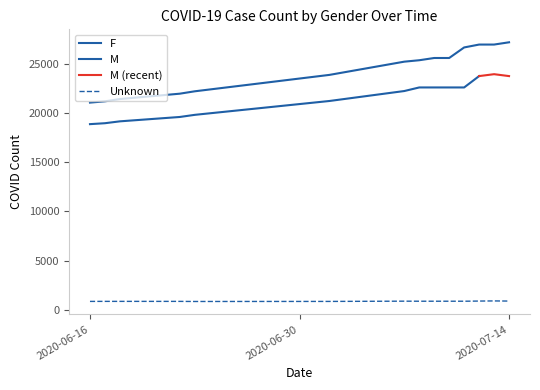

How many interior local peaks does the Unknown series have?

2